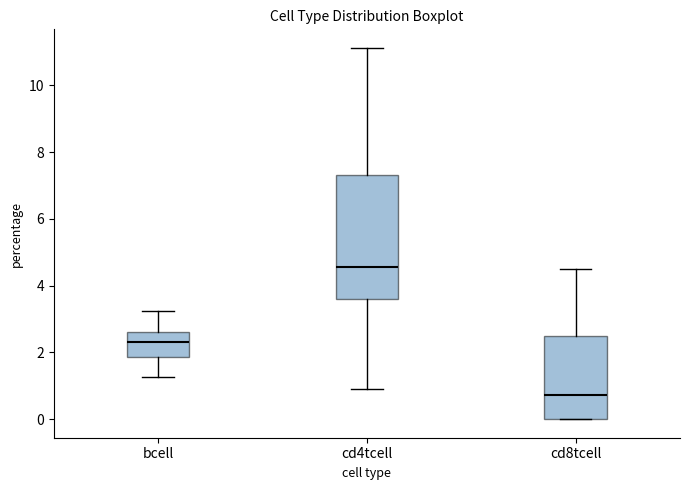

Reading left to right, read every box against the y-axis: the position of its median line, the range the box covers, and the ends of its whiskers. The values are not printed on the chart, so give them approximately, as read against the axis.

bcell: median 2.4, box 1.8 to 2.6, whiskers 1.2 to 3.2
cd4tcell: median 4.6, box 3.6 to 7.4, whiskers 1.0 to 11.2
cd8tcell: median 0.8, box 0.0 to 2.4, whiskers 0.0 to 4.4